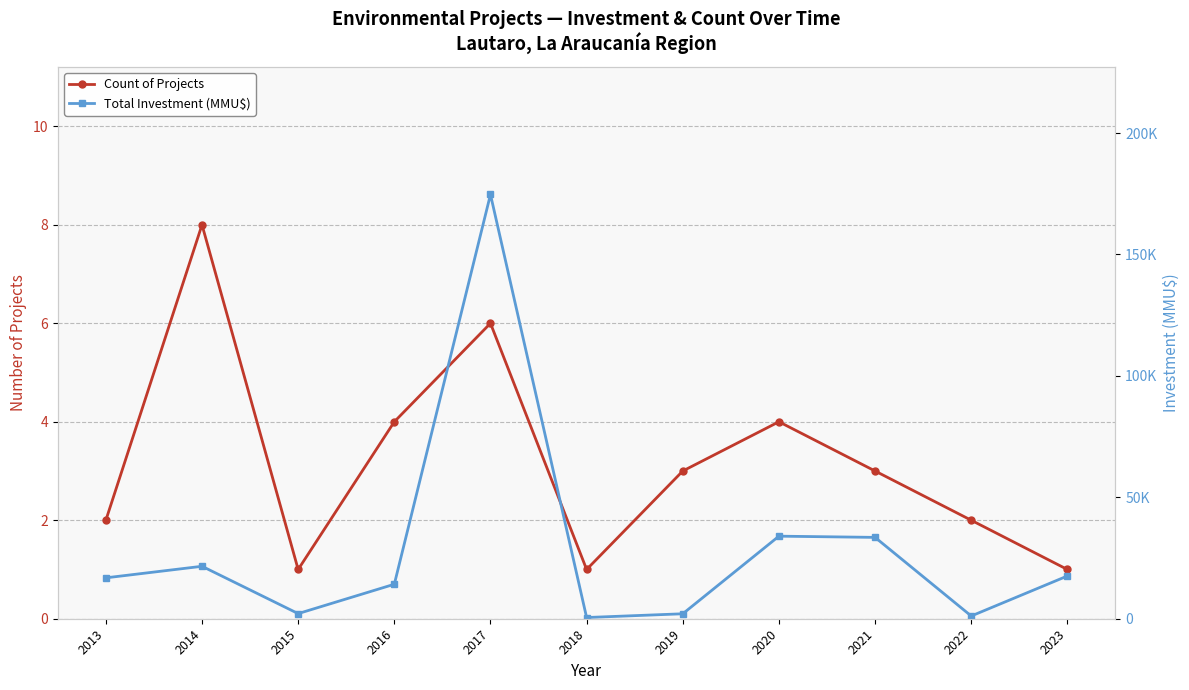

What is the total value across all series at 2023?

17604